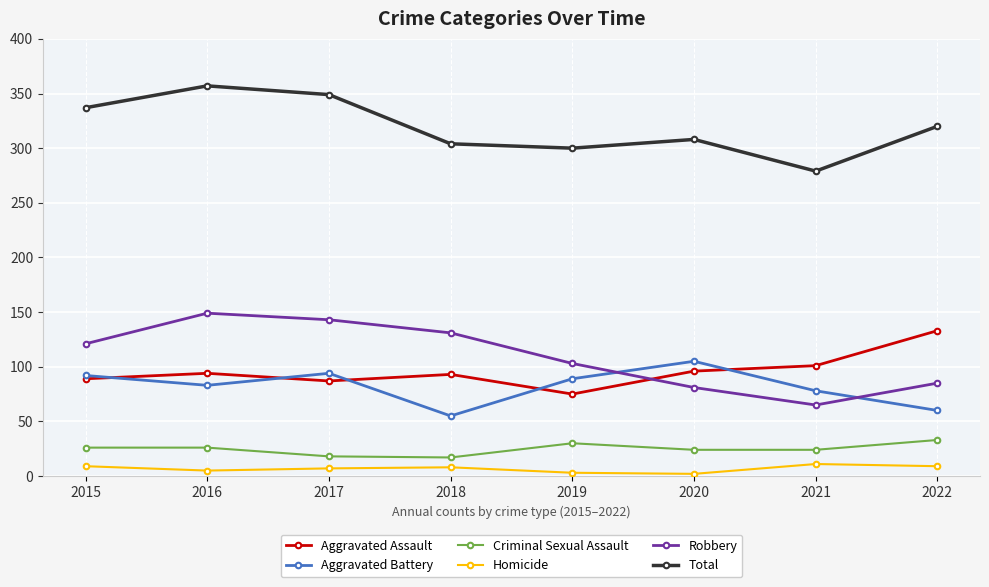

The value of Robbery at 2017 is 143. True or false?

True